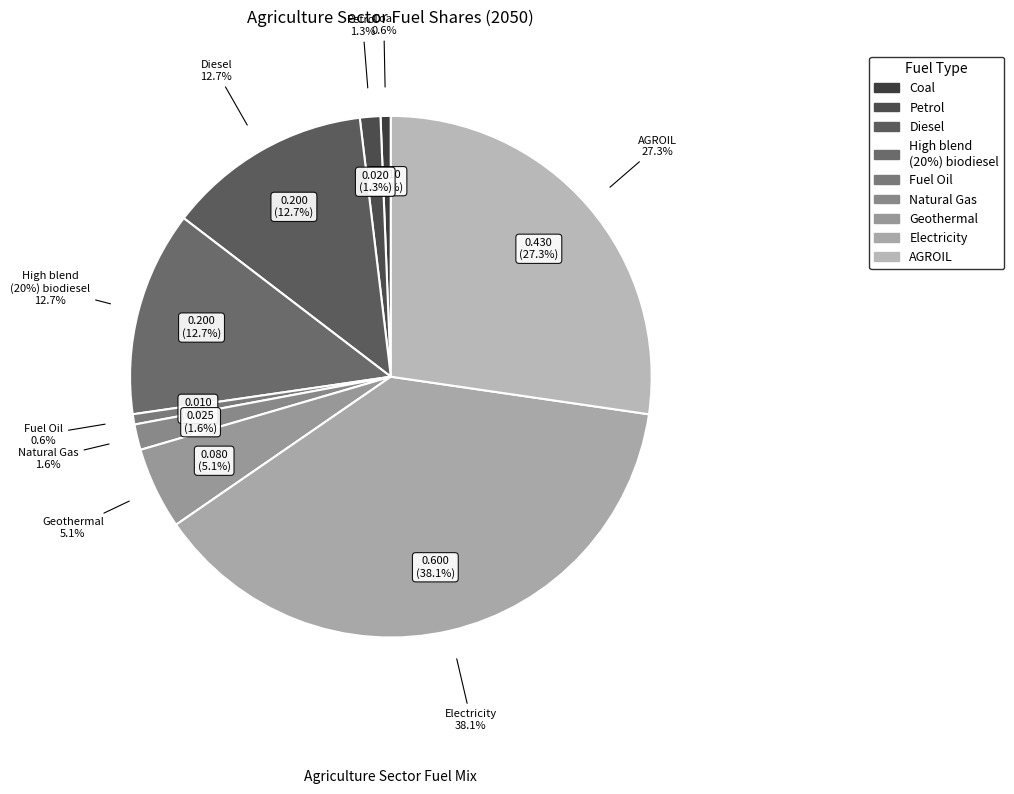

What percentage is NOT represented by LPG?

100.0%